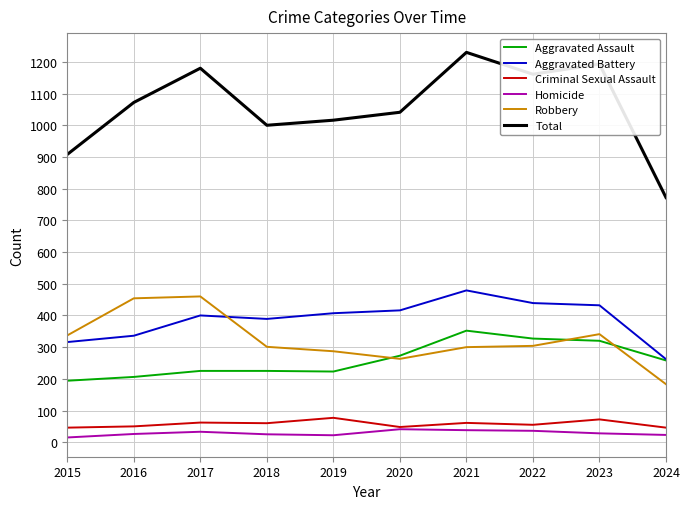

Rank the series by their maximum value, from lowest to highest.

Homicide, Criminal Sexual Assault, Aggravated Assault, Robbery, Aggravated Battery, Total